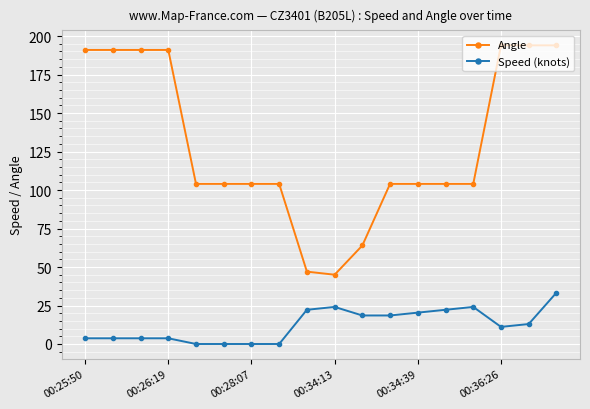

What is the difference between the second highest and second lowest values in the Speed (knots) series?

24.1